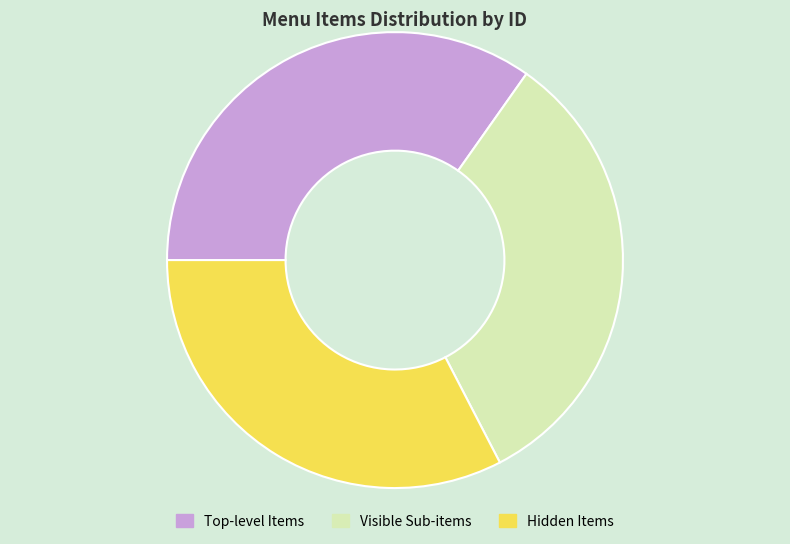

Approximately how many times larger is the value at Visible Sub-items compared to Hidden Items?

1.0